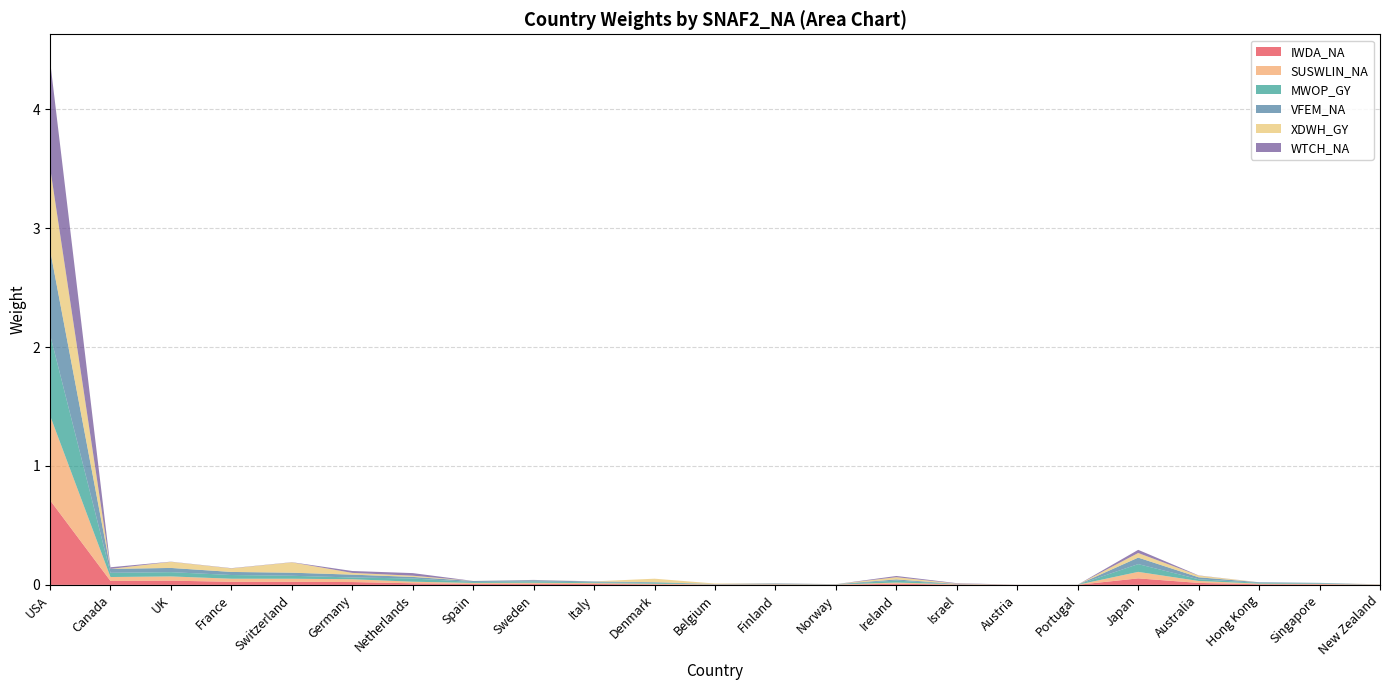

Reading left to right, list all the values displayed in this chart.

IWDA_NA: 0.7	0.0	0.0	0.0	0.0	0.0	0.0	0.0	0.0	0.0	0.0	0.0	0.0	0.0	0.0	0.0	0.0	0.0	0.1	0.0	0.0	0.0	0.0
SUSWLIN_NA: 0.7	0.0	0.0	0.0	0.0	0.0	0.0	0.0	0.0	0.0	0.0	0.0	0.0	0.0	0.0	0.0	0.0	0.0	0.1	0.0	0.0	0.0	0.0
MWOP_GY: 0.7	0.0	0.0	0.0	0.0	0.0	0.0	0.0	0.0	0.0	0.0	0.0	0.0	0.0	0.0	0.0	0.0	0.0	0.1	0.0	0.0	0.0	0.0
VFEM_NA: 0.7	0.0	0.0	0.0	0.0	0.0	0.0	0.0	0.0	0.0	0.0	0.0	0.0	0.0	0.0	0.0	0.0	0.0	0.1	0.0	0.0	0.0	0.0
XDWH_GY: 0.7	0.0	0.1	0.0	0.1	0.0	0.0	0.0	0.0	0.0	0.0	0.0	0.0	0.0	0.0	0.0	0.0	0.0	0.0	0.0	0.0	0.0	0.0
WTCH_NA: 0.9	0.0	0.0	0.0	0.0	0.0	0.0	0.0	0.0	0.0	0.0	0.0	0.0	0.0	0.0	0.0	0.0	0.0	0.0	0.0	0.0	0.0	0.0